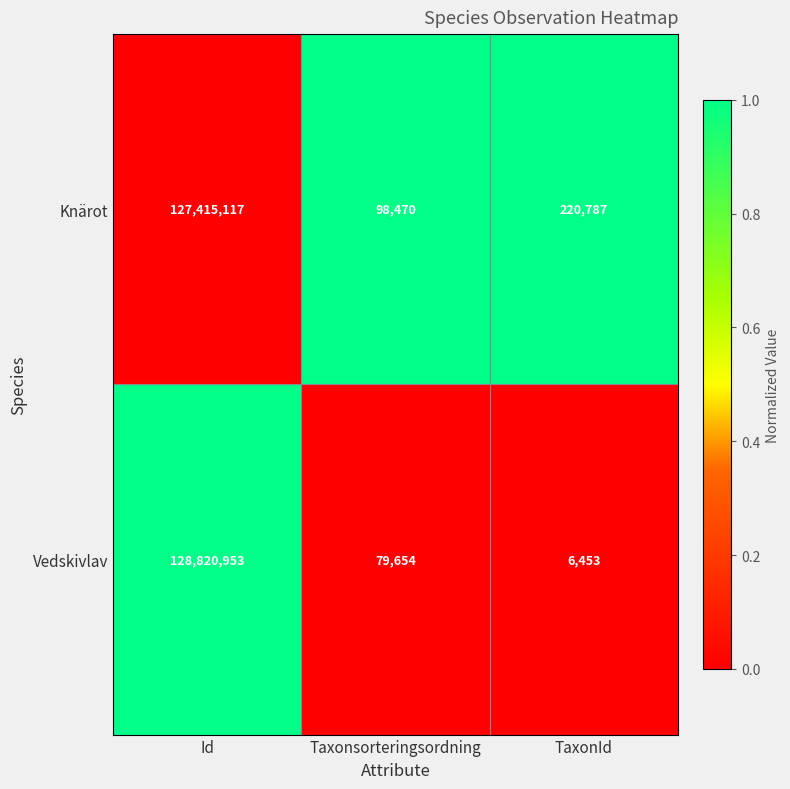

Reading left to right, extract all data points from this chart.

Knärot: Id=127415117	Taxonsorteringsordning=98470	TaxonId=220787
Vedskivlav: Id=128820953	Taxonsorteringsordning=79654	TaxonId=6453